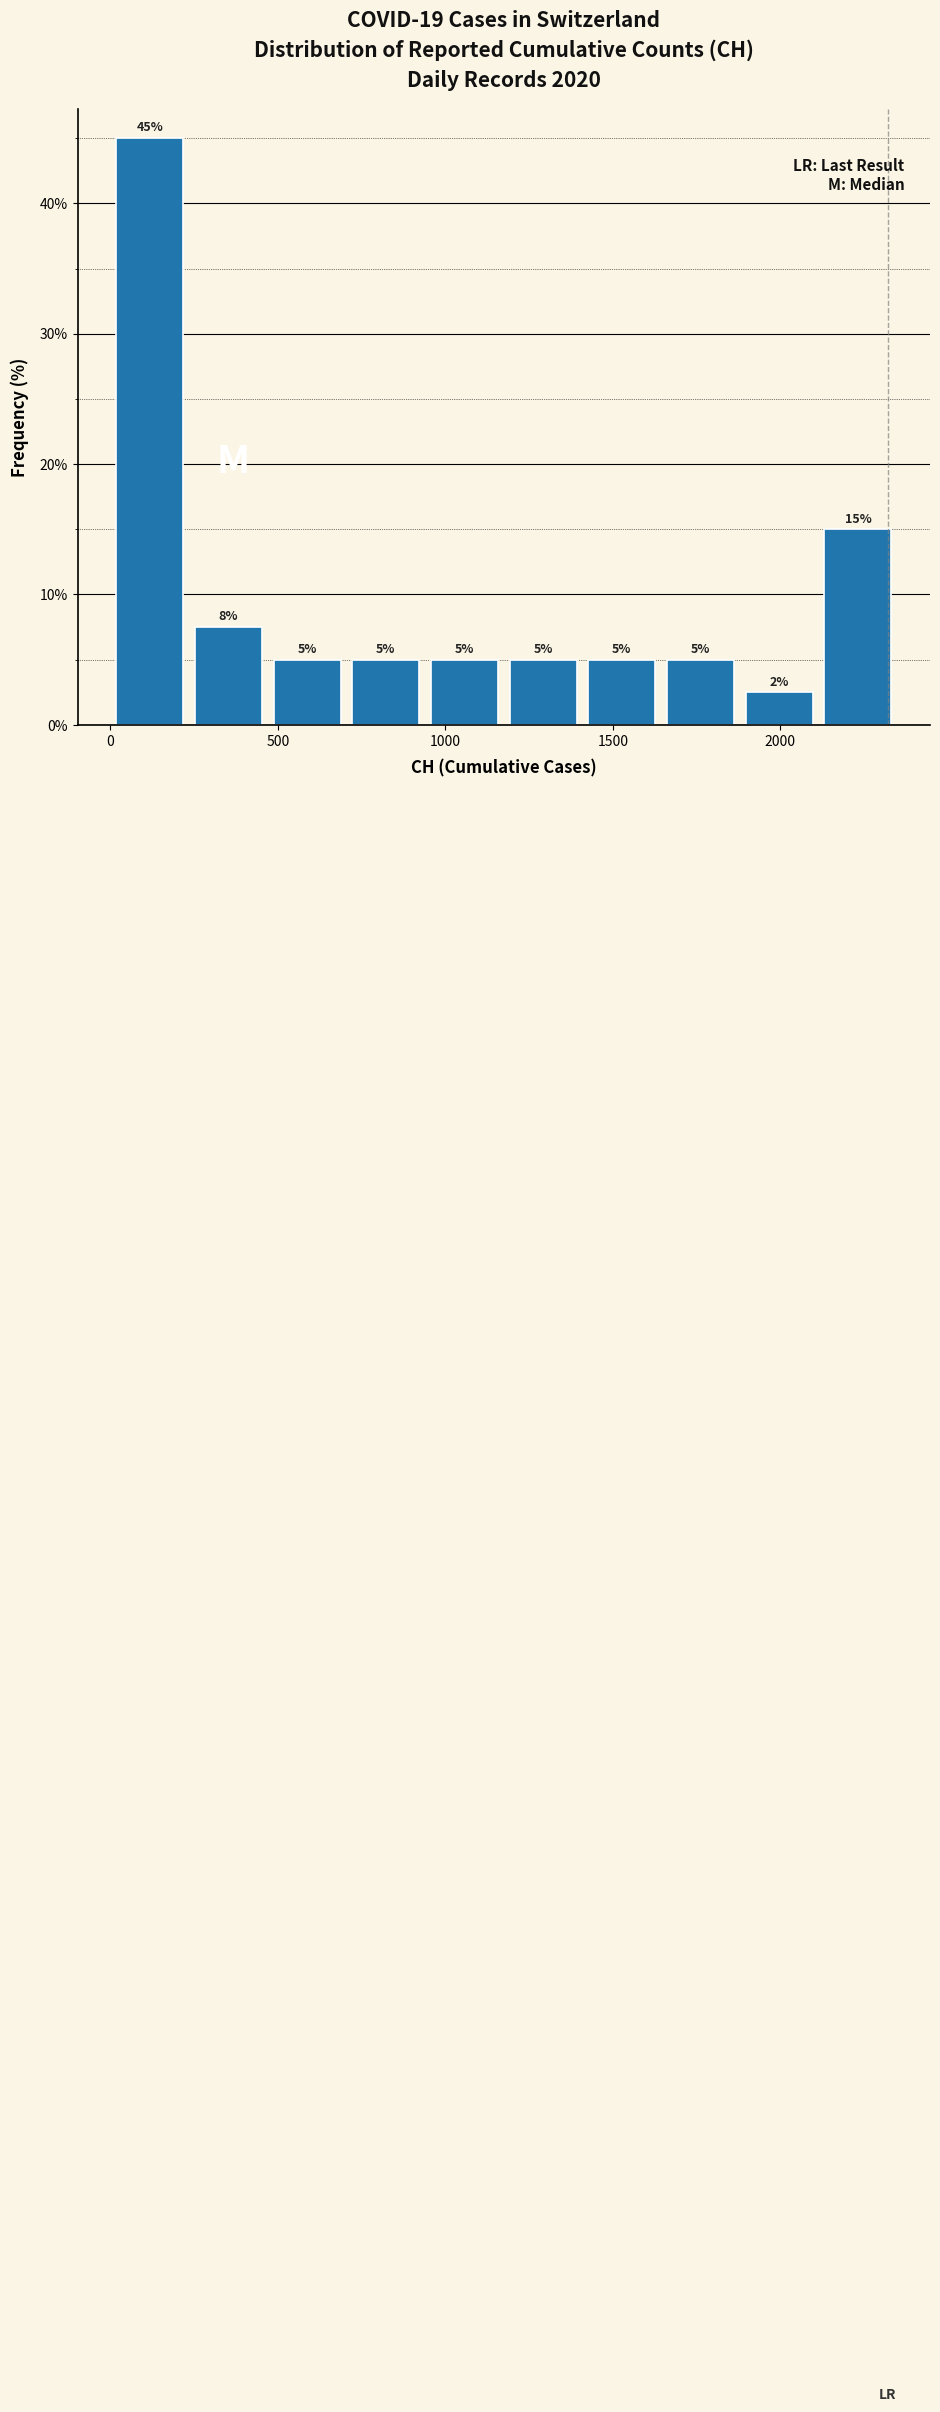

Which range on the x-axis has the tallest bar?

0 to 250